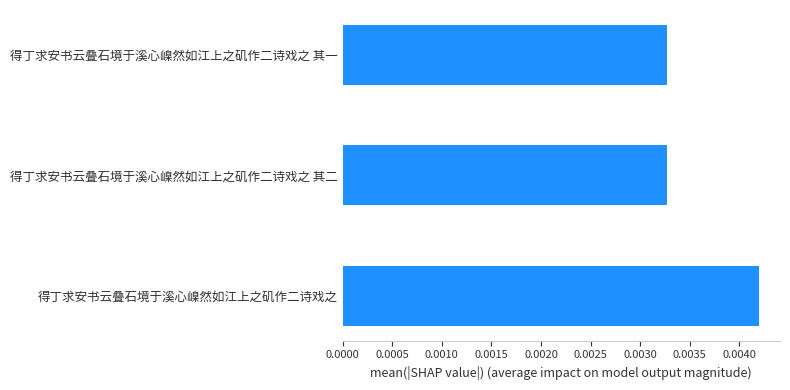

Which label corresponds to the largest value in the chart?

得丁求安书云叠石境于溪心嵲然如江上之矶作二诗戏之